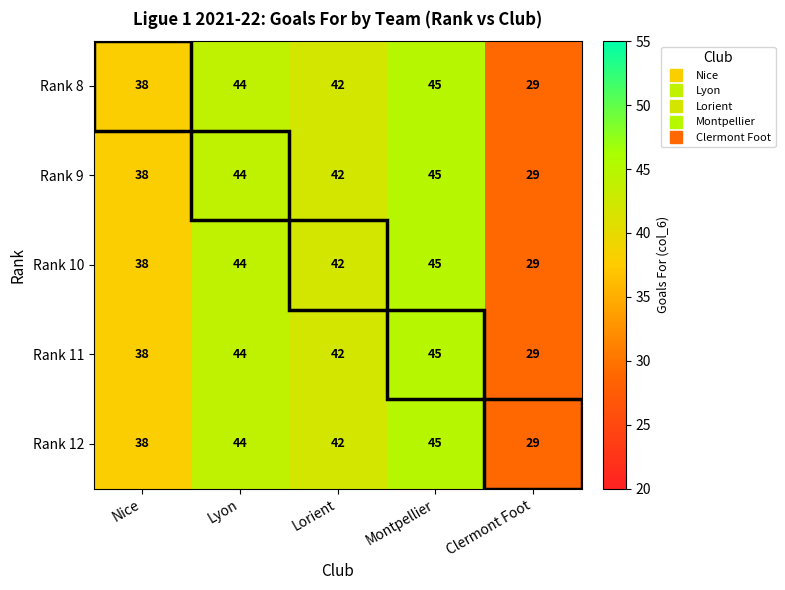

The Rank 12 series shows 42 at Lorient. True or false?

True